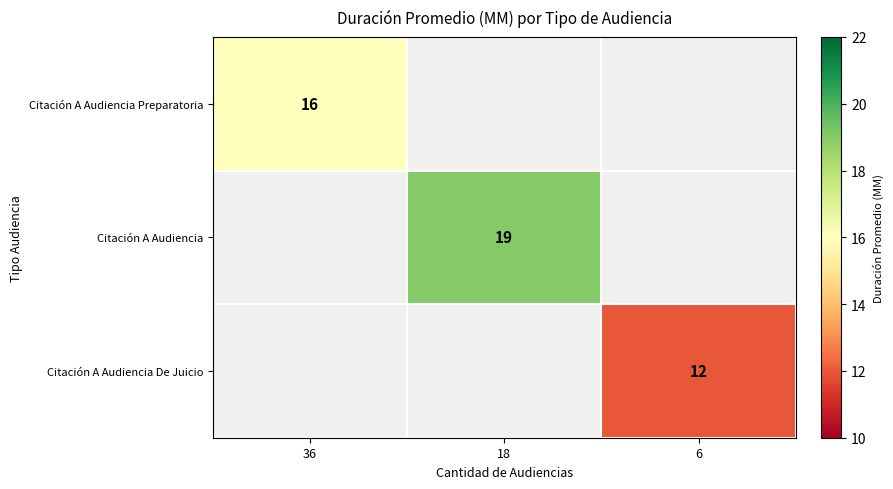

How many series are shown in this chart?

3